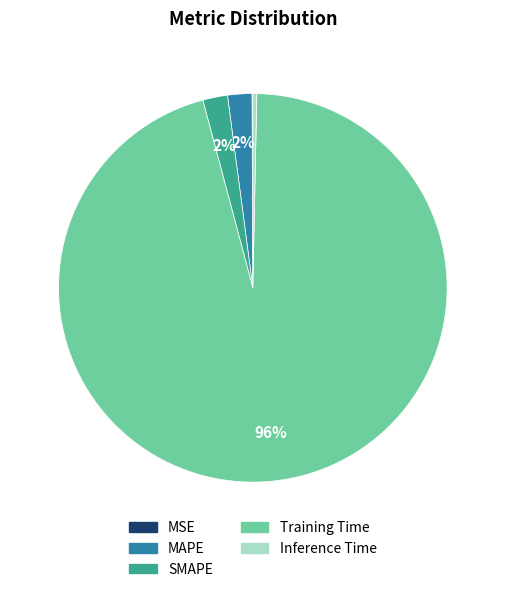

What is the largest slice in the pie chart?

Training Time